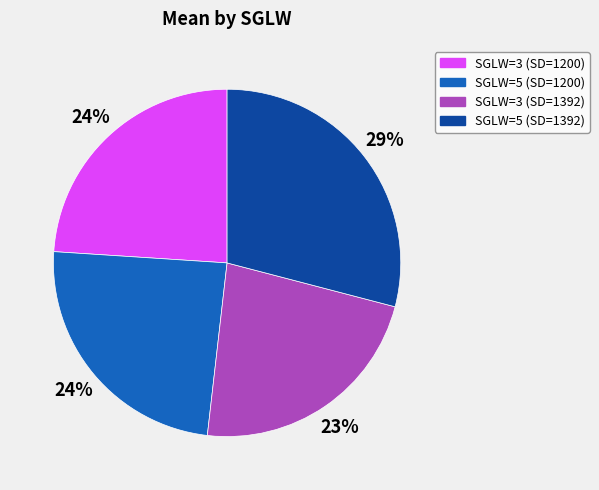

To the nearest percent, what is the difference between the SGLW=5 (SD=1200) and SGLW=3 (SD=1392) slice percentages?

1%